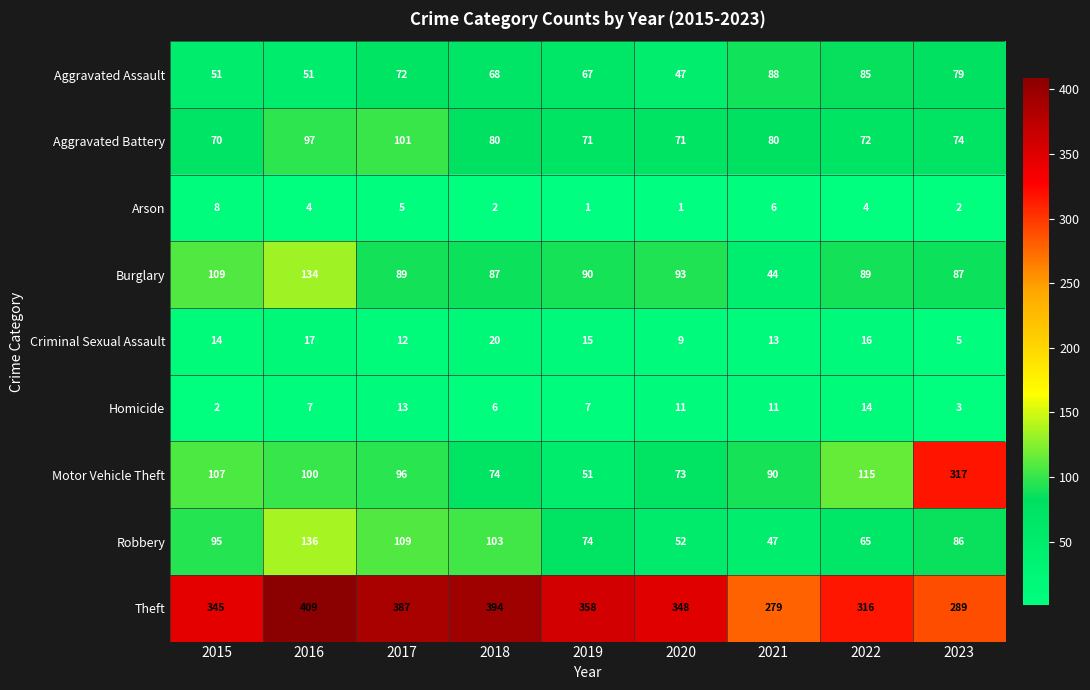

The Homicide series shows 6 at 2018. True or false?

True